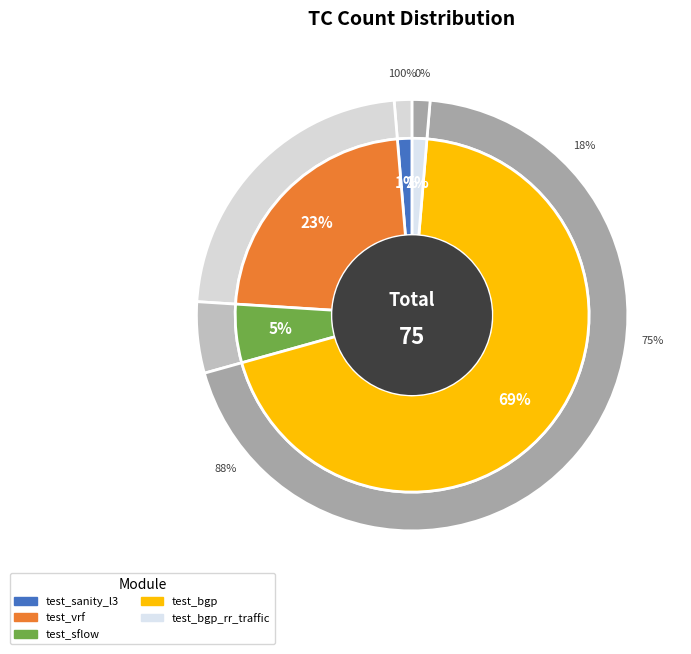

Between sanity/test_sanity_l3.py and routing/BGP/test_bgp.py, which is larger?

routing/BGP/test_bgp.py